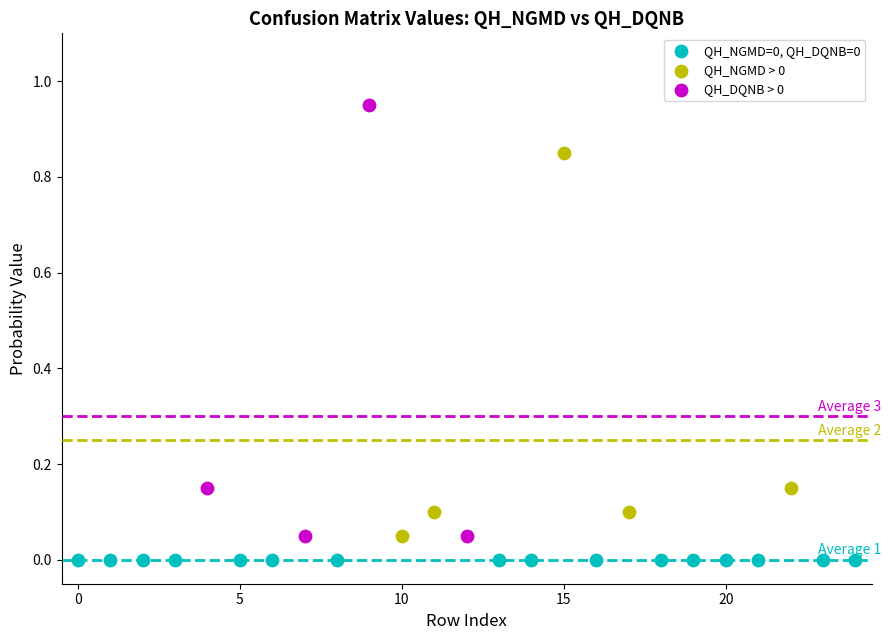

Which series reaches the minimum Y coordinate?

QH_NGMD=0, QH_DQNB=0